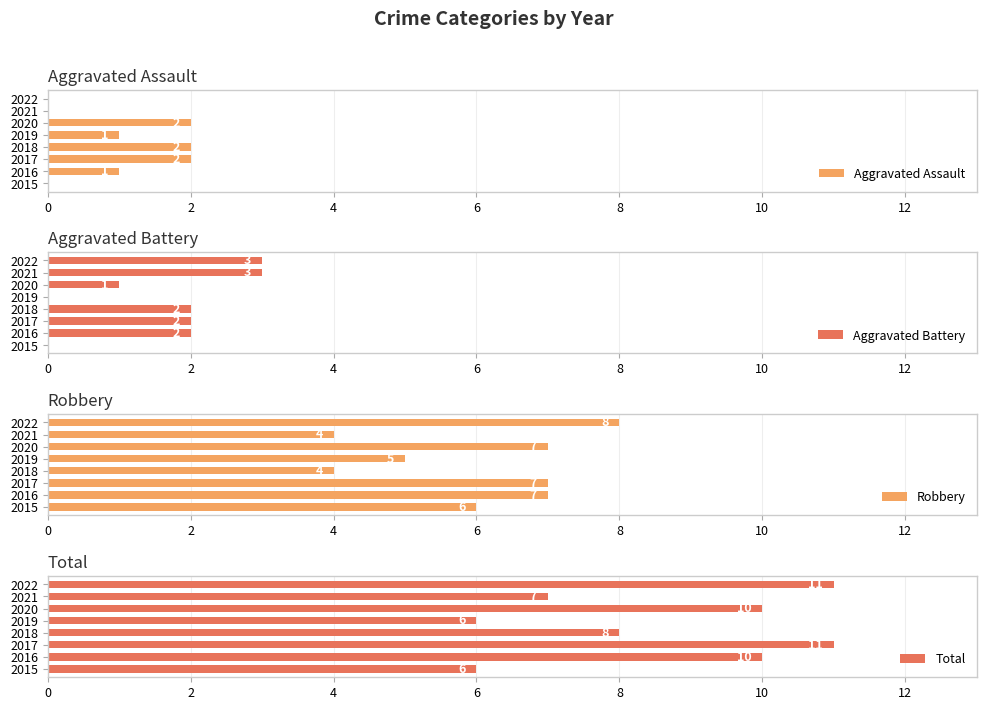

What is the greatest value displayed?

11